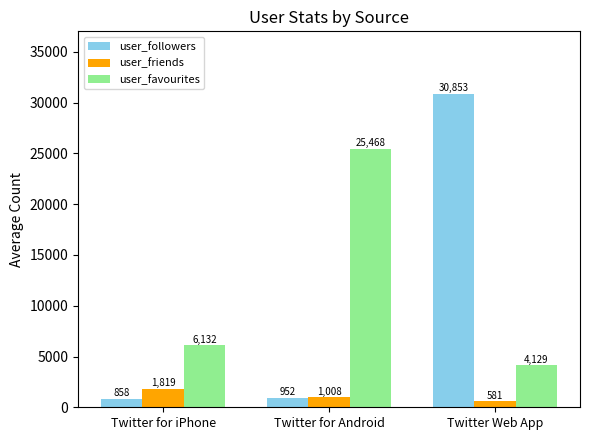

What is the sum of the user_favourites values at Twitter for Android and Twitter Web App?

29596.5